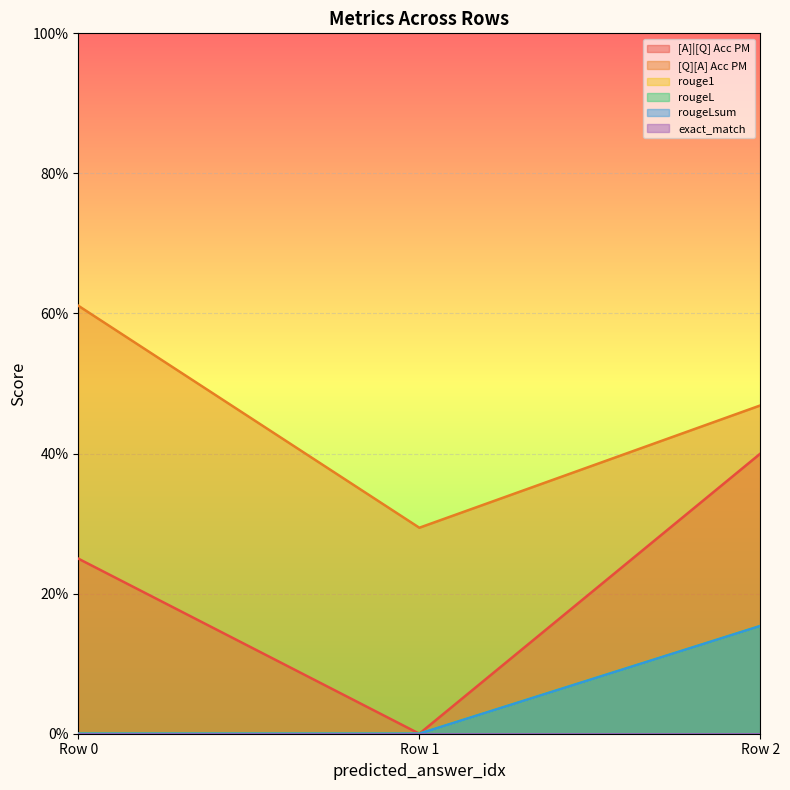

How many positive values does the rouge1 series have?

1